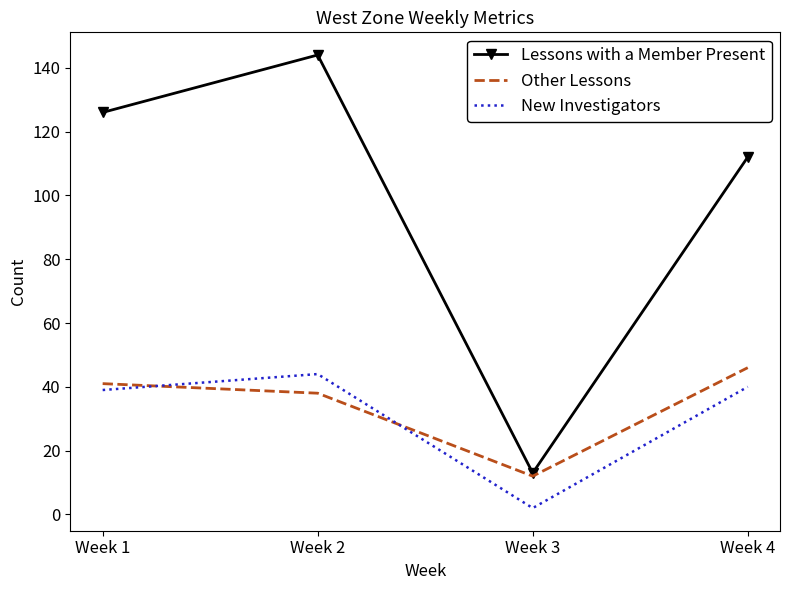

At which category is the sum across all series the highest?

Week 2